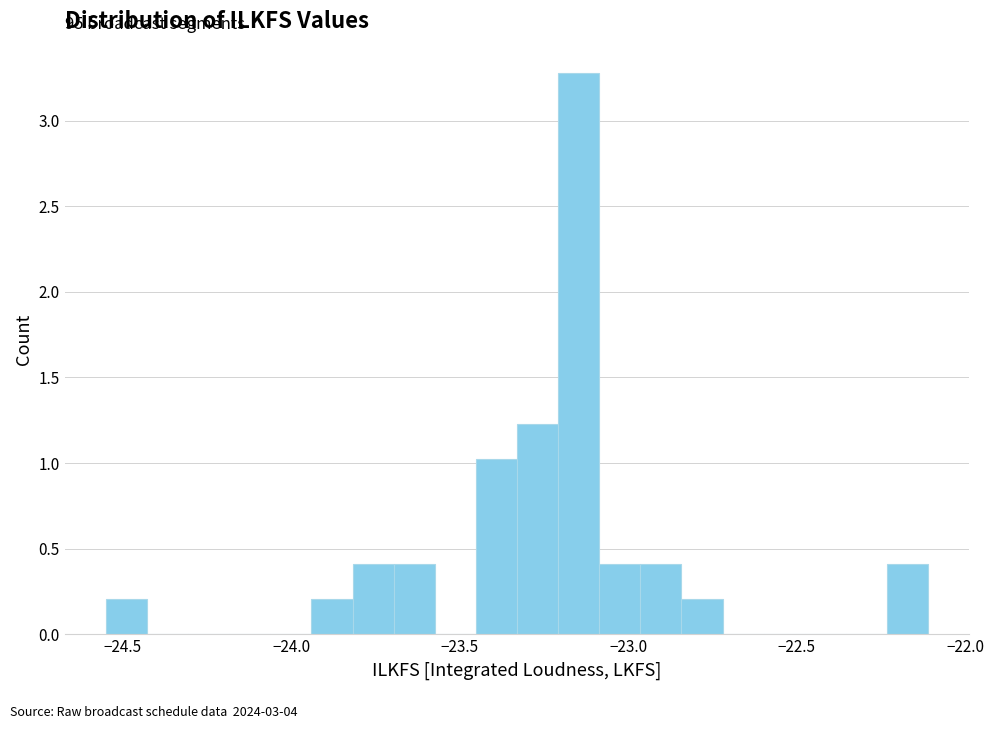

Around what value on the x-axis is the tallest bar? Give the approximate position of its centre, as read against the axis.

-23.15